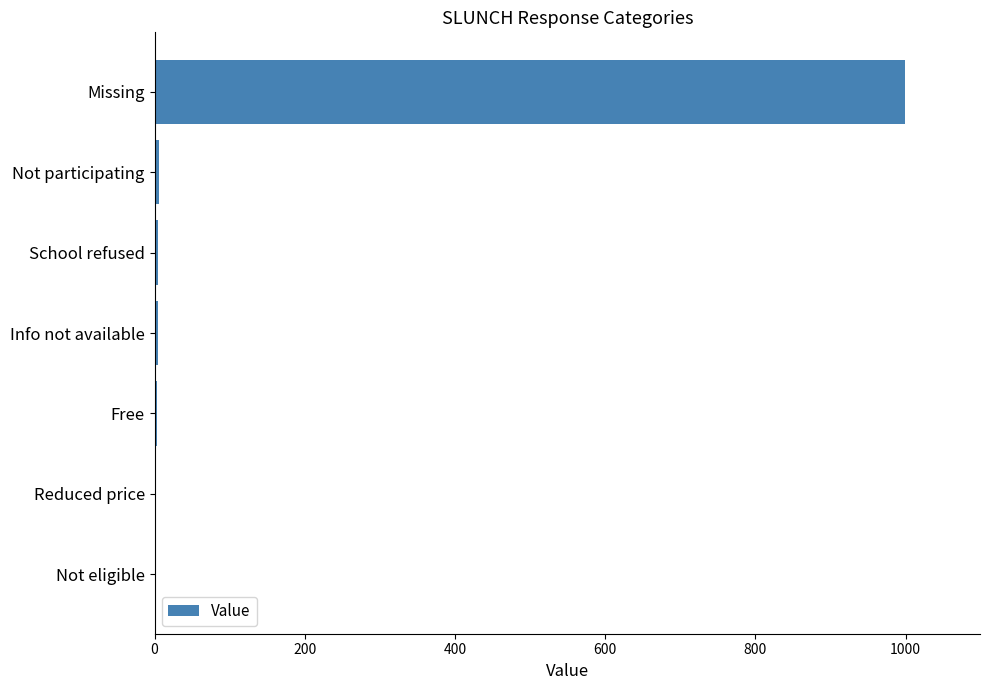

Which category has the highest value across all series?

Missing